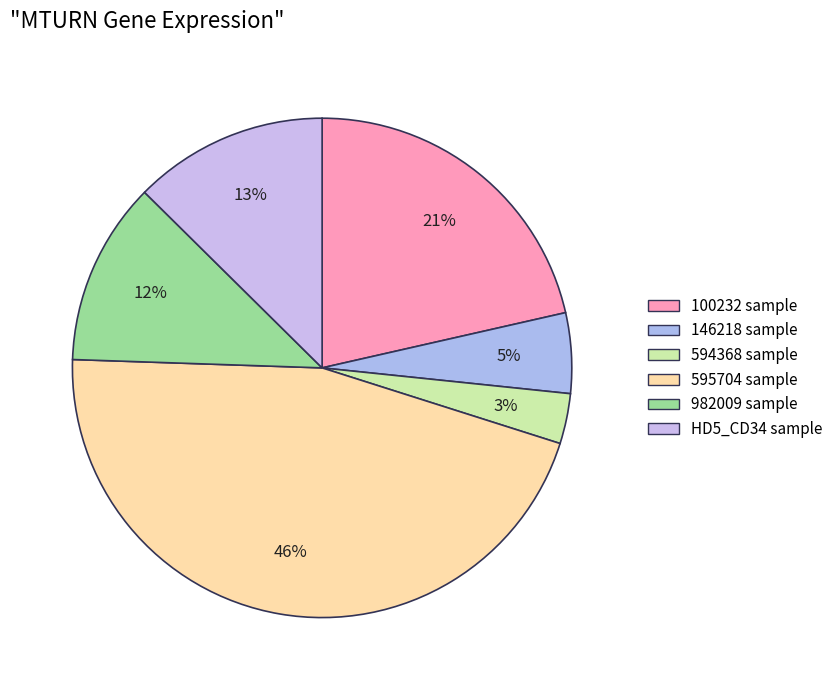

To the nearest percent, what is the average slice percentage?

17%